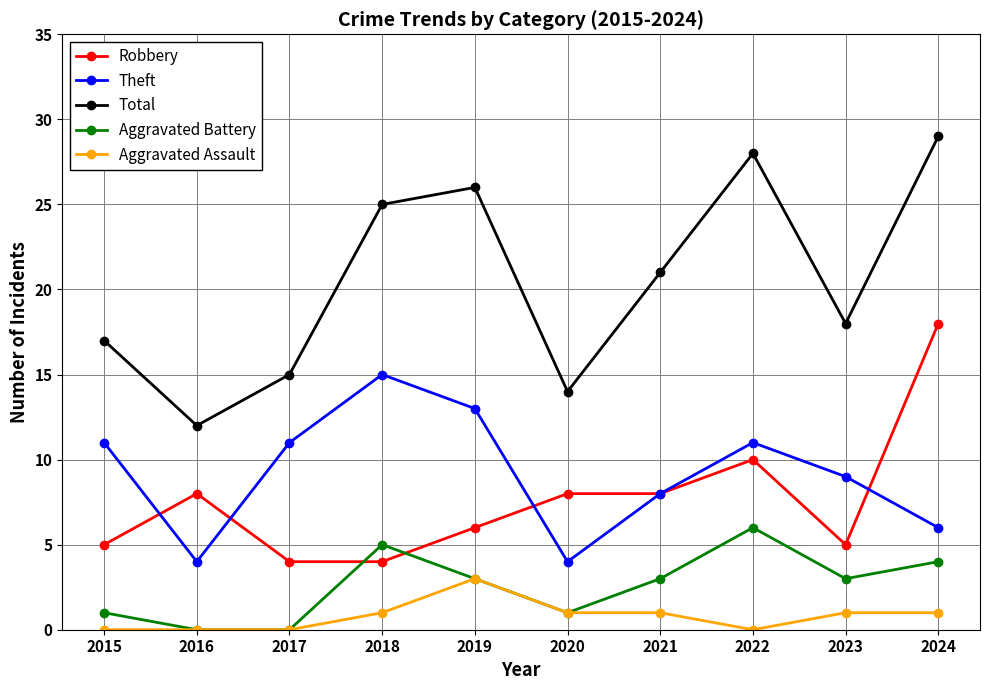

At how many categories does at least one series exceed 7?

10